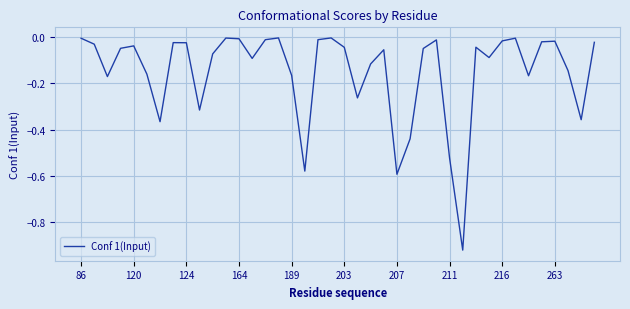

What is the difference between the maximum and minimum values?

0.9